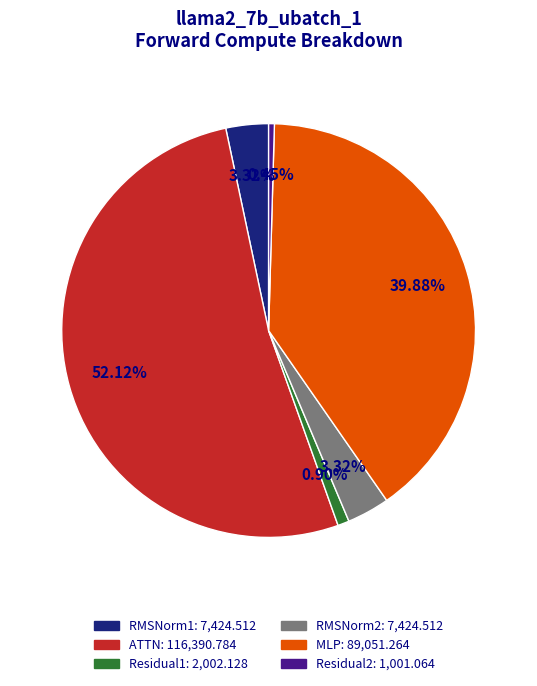

What is the total percentage of RMSNorm1 and ATTN?

55.4%